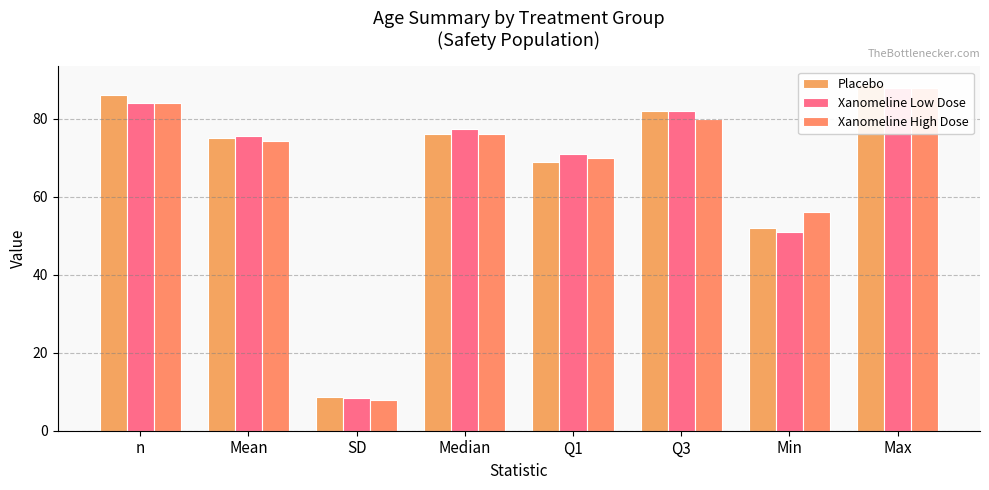

Rank the series by their maximum value, from lowest to highest.

Xanomeline Low Dose, Xanomeline High Dose, Placebo